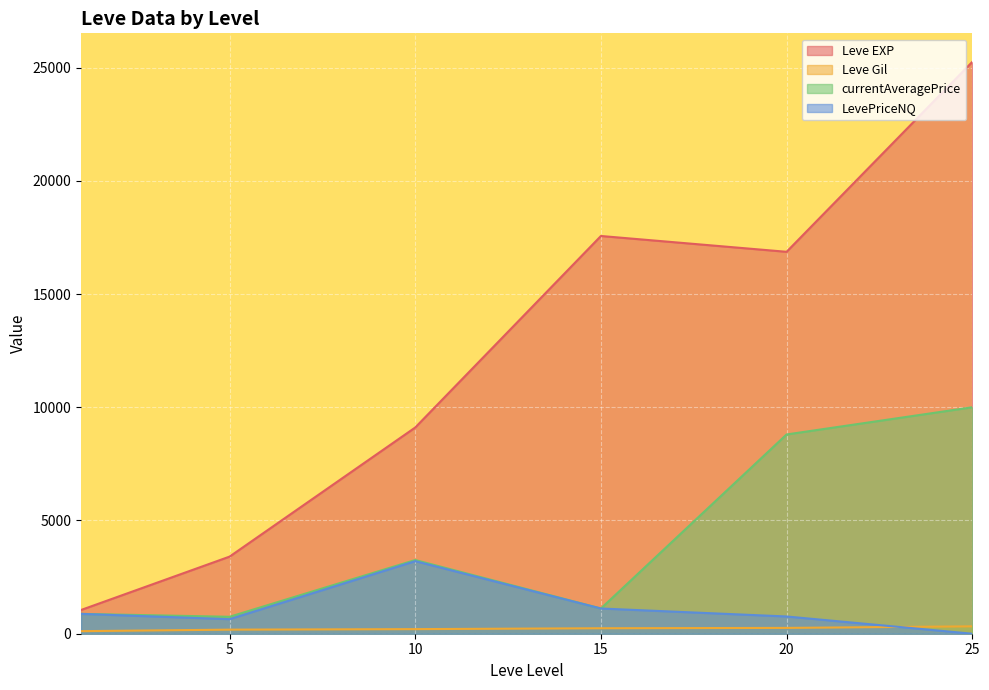

What is the difference between the maximum and minimum values in the currentAveragePrice series?

9252.3